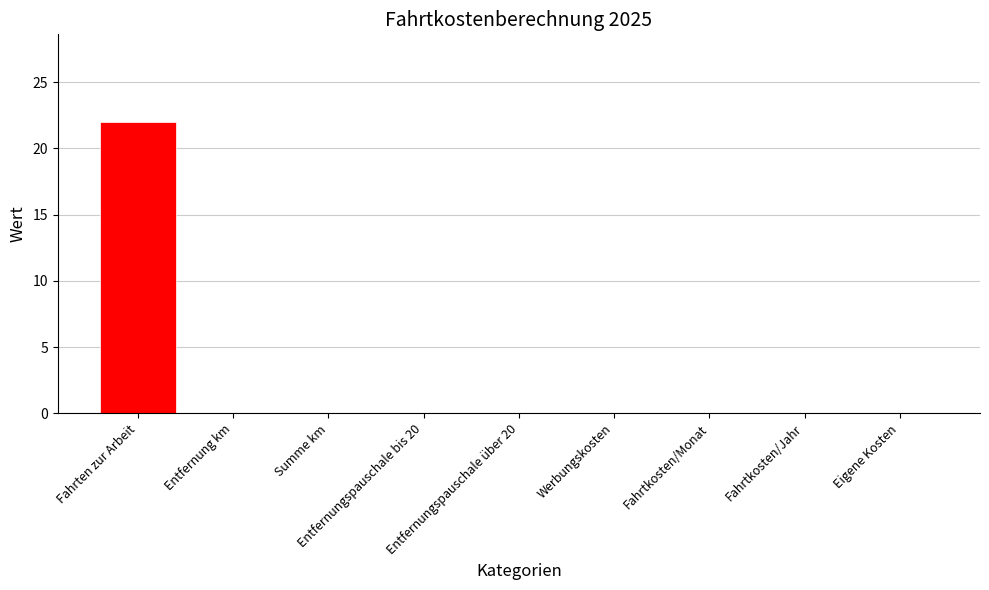

What is the sum of all values?

22